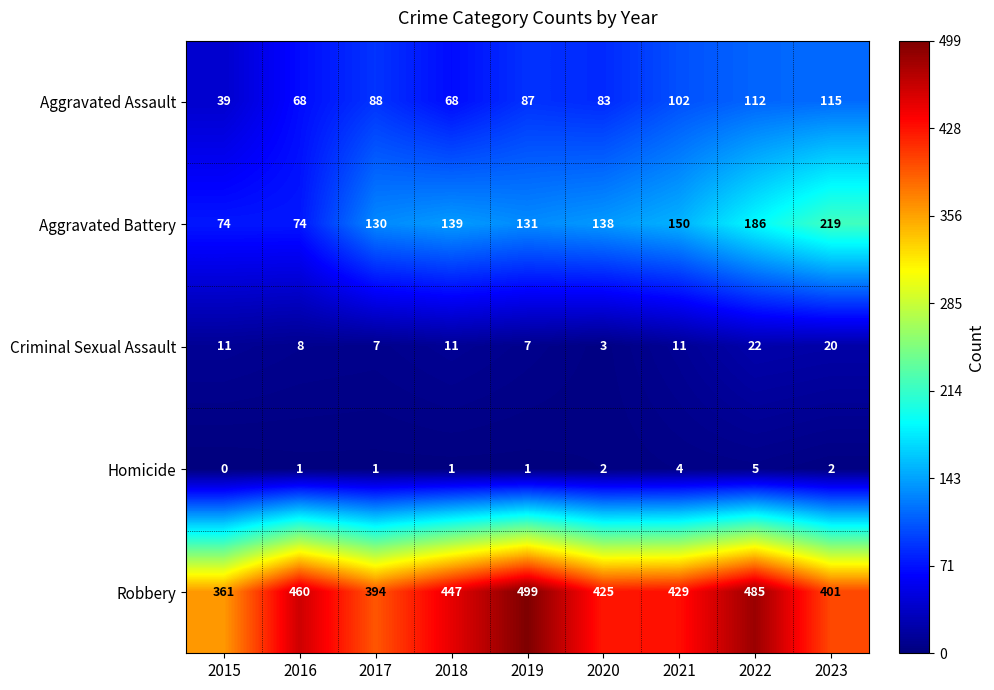

At which category is the sum across all series the highest?

2022